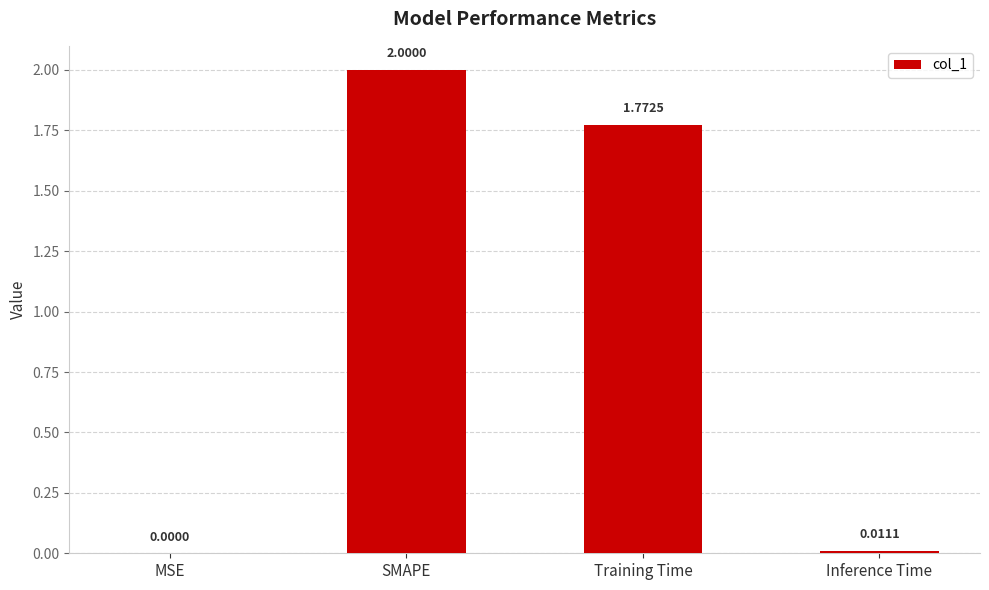

Where is the data nearest to the value 1?

Training Time